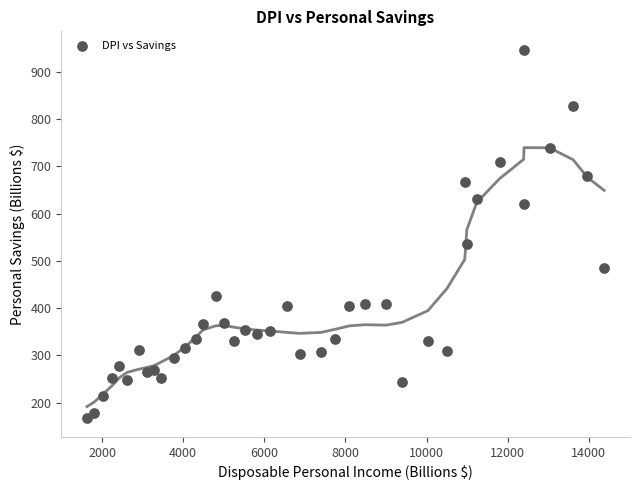

What Y value in the scatter plot is closest to 556?

536.7